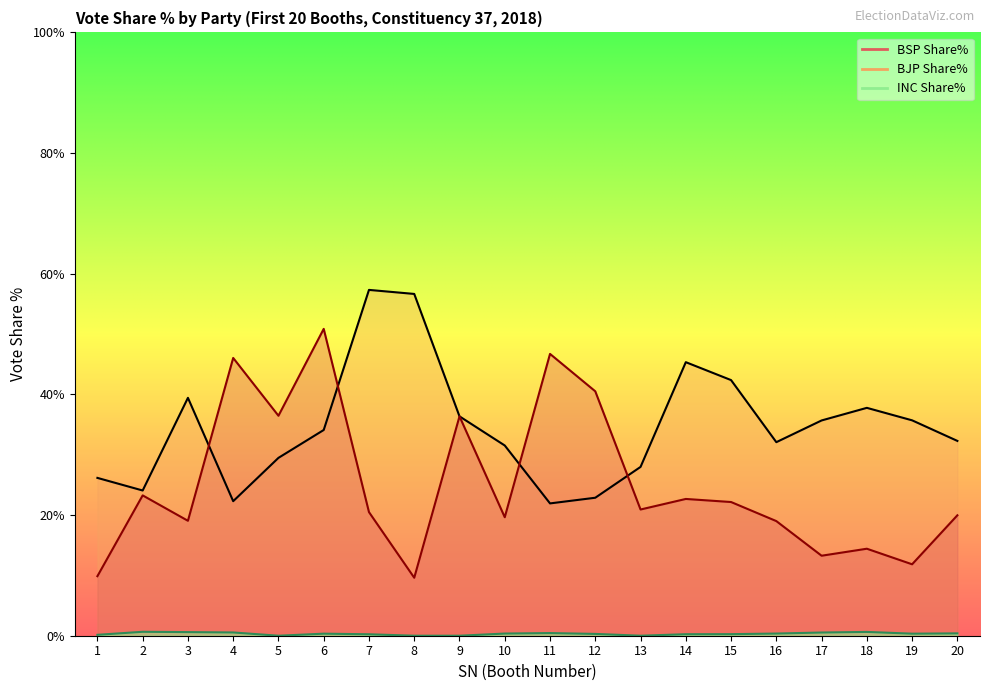

Reading right to left, list all the values displayed in this chart.

BSP Share%: 20=20.0	19=11.8	18=14.4	17=13.3	16=19.0	15=22.2	14=22.7	13=20.9	12=40.5	11=46.7	10=19.6	9=36.4	8=9.6	7=20.5	6=50.9	5=36.5	4=46.0	3=19.1	2=23.3	1=9.9
BJP Share%: 20=32.3	19=35.7	18=37.8	17=35.7	16=32.1	15=42.4	14=45.3	13=28.0	12=22.9	11=21.9	10=31.5	9=36.4	8=56.6	7=57.3	6=34.1	5=29.5	4=22.3	3=39.4	2=24.1	1=26.2
INC Share%: 20=0.4	19=0.3	18=0.6	17=0.5	16=0.4	15=0.3	14=0.2	13=0.0	12=0.3	11=0.4	10=0.4	9=0.0	8=0.0	7=0.2	6=0.3	5=0.0	4=0.5	3=0.6	2=0.7	1=0.1